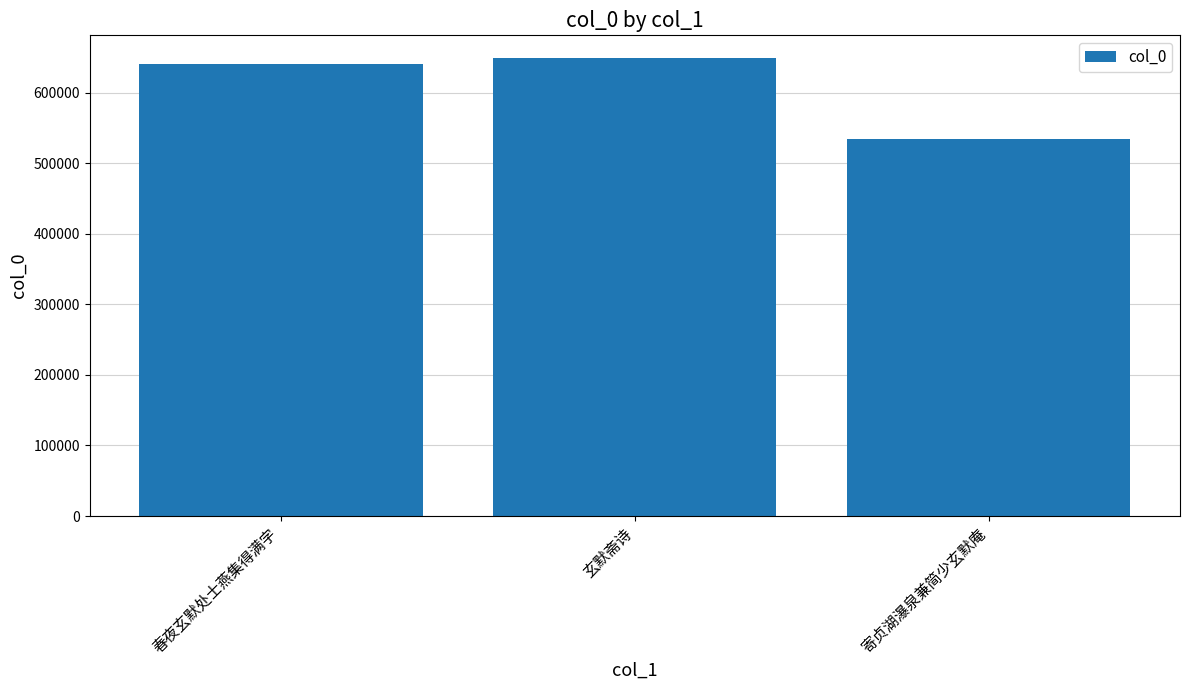

True or false: the data shows 754071 at 寄贞湖瀑泉兼简少玄默庵.

False